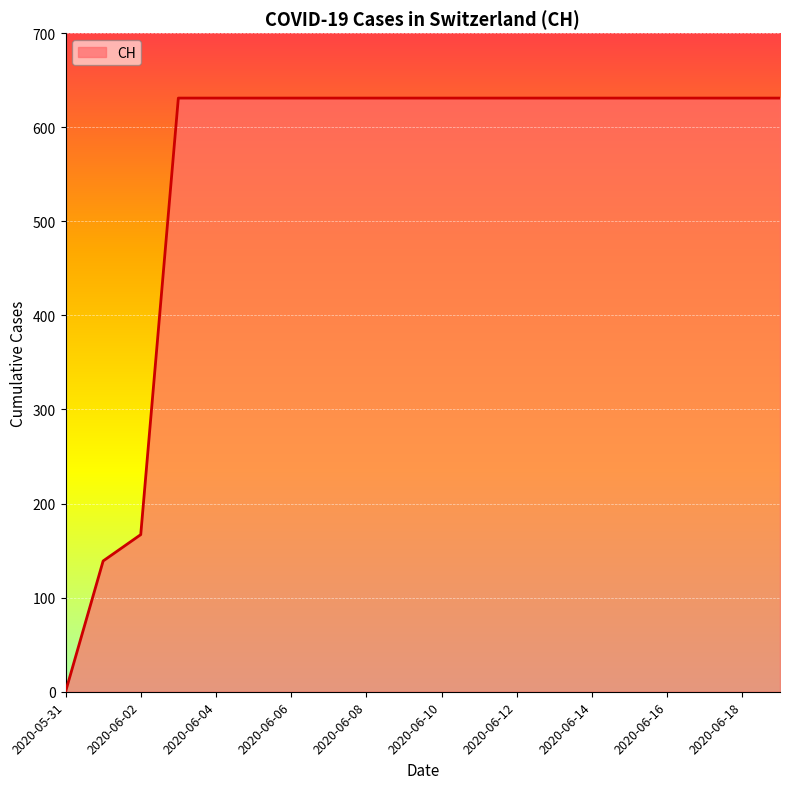

What is the difference between the maximum and minimum values?

631